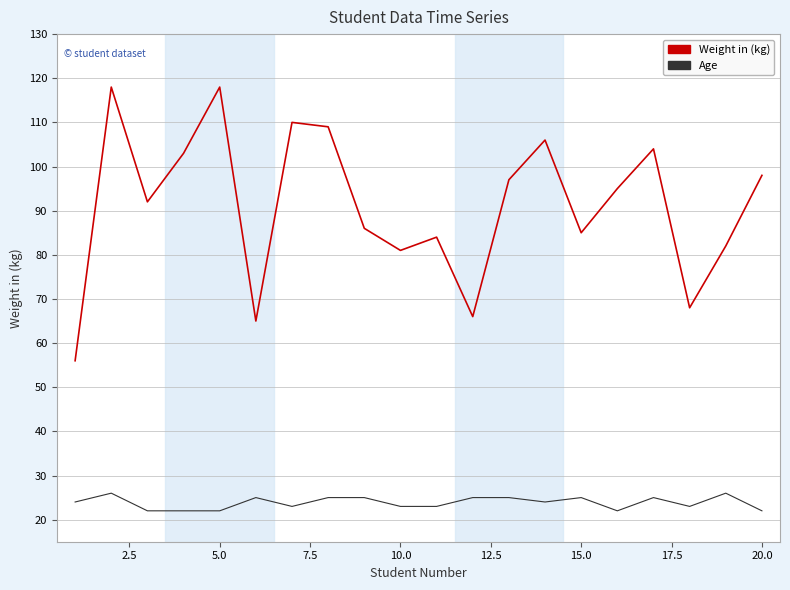

Reading left to right, what are all the values shown in this chart?

Weight in (kg): 56	118	92	103	118	65	110	109	86	81	84	66	97	106	85	95	104	68	82	98
Age: 24	26	22	22	22	25	23	25	25	23	23	25	25	24	25	22	25	23	26	22